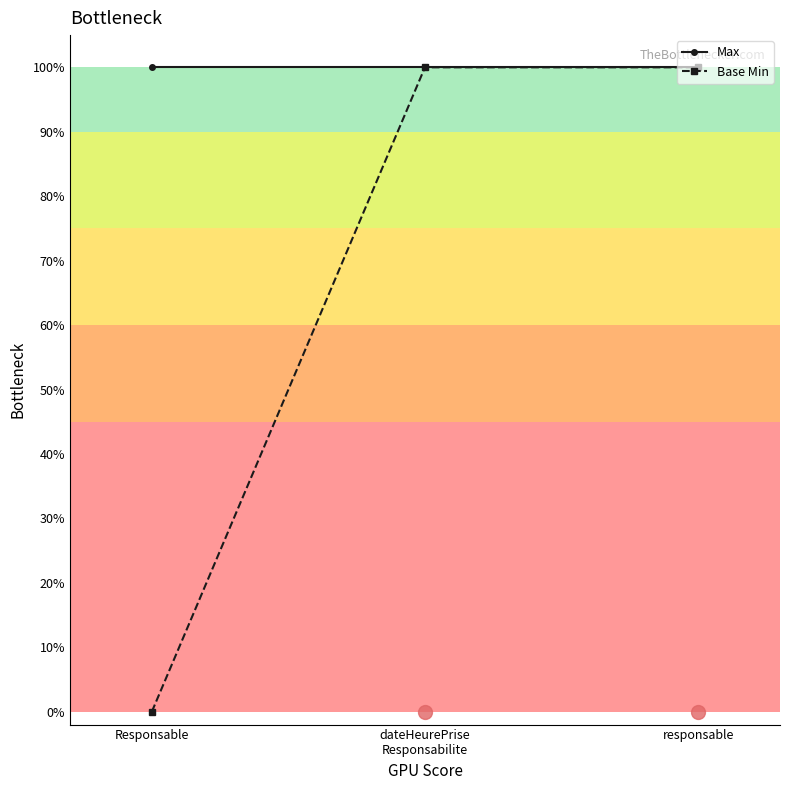

What are all the series names shown in the legend?

Max, Base Min